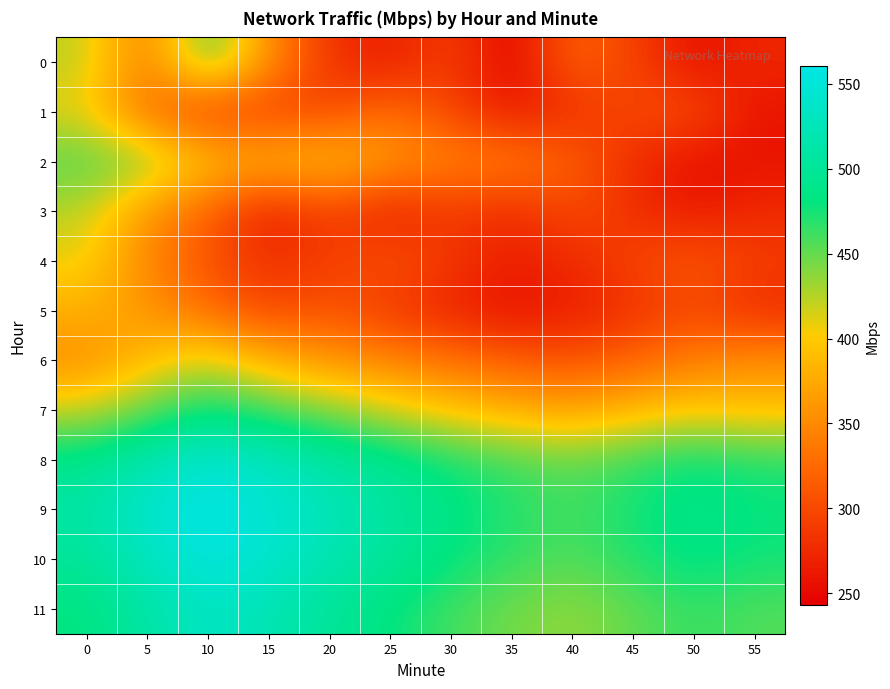

Which series changed the most between 0 and 25?

3